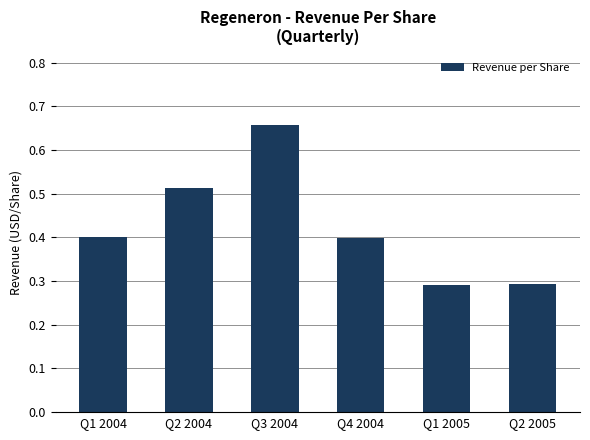

Are the bars horizontal?

No